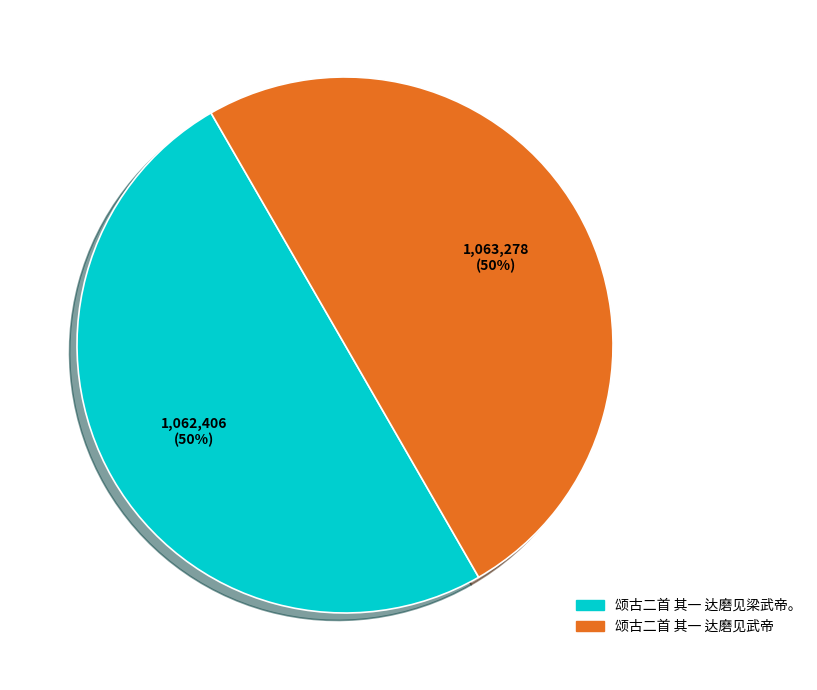

Combined, do 颂古二首 其一 达磨见武帝 and 颂古二首 其一 达磨见梁武帝。 account for over 50%?

Yes